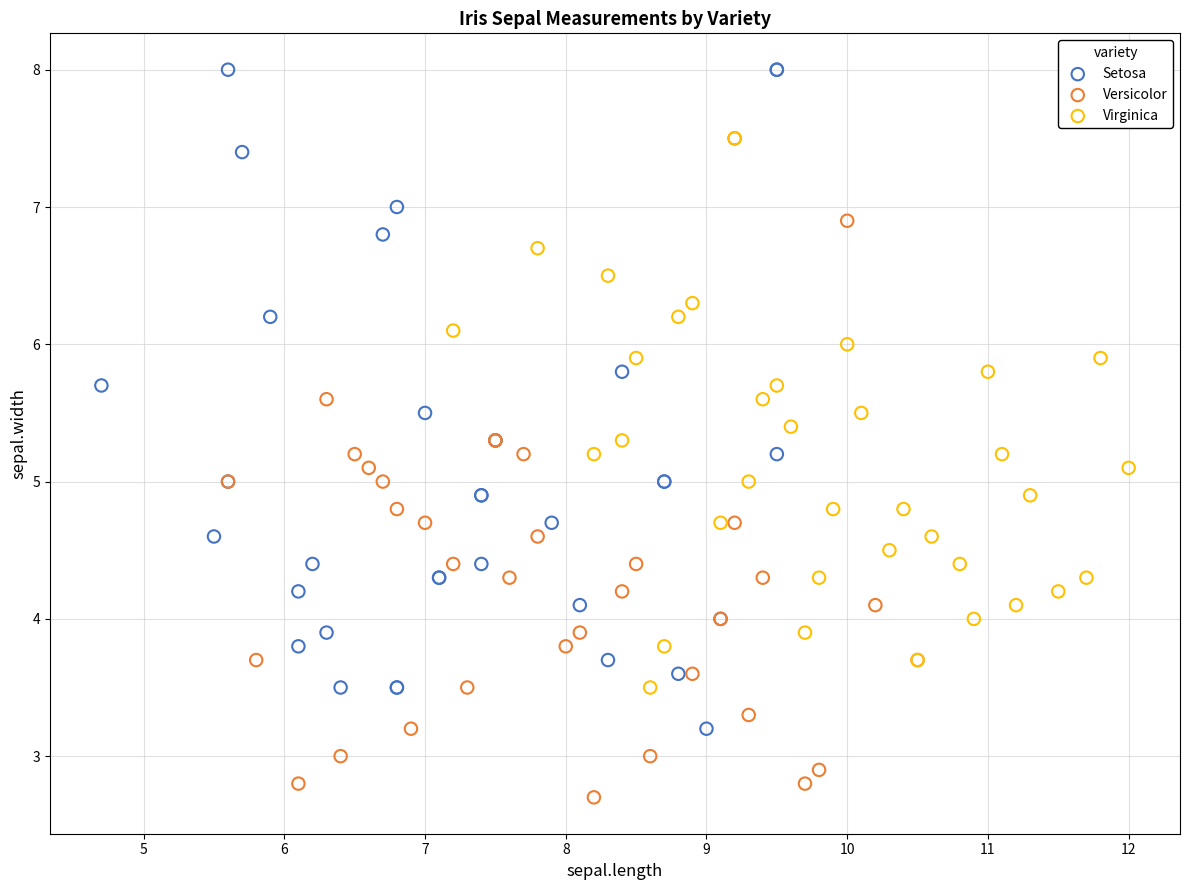

Which series contains the lowest Y value?

Versicolor